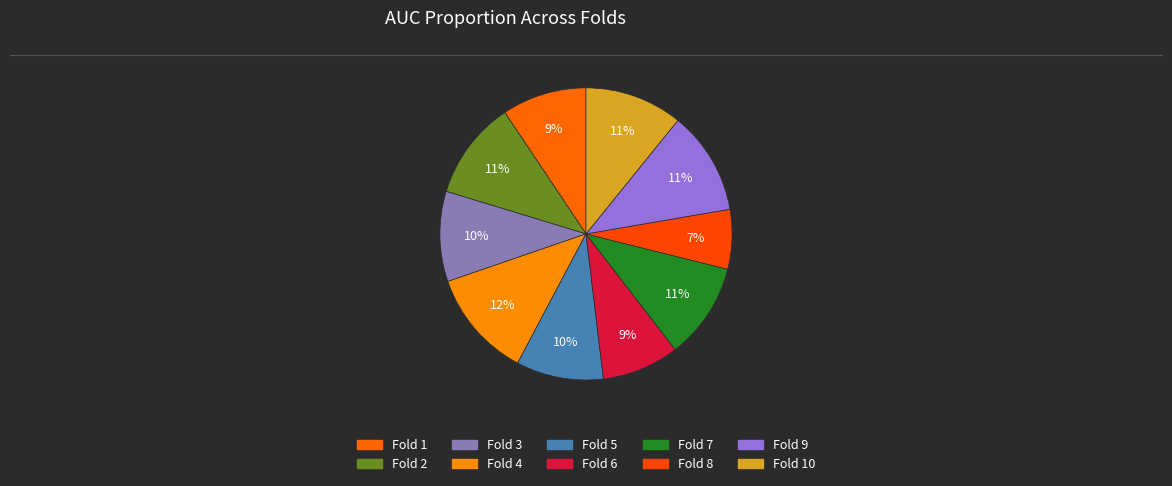

Count the number of slices in the pie.

10